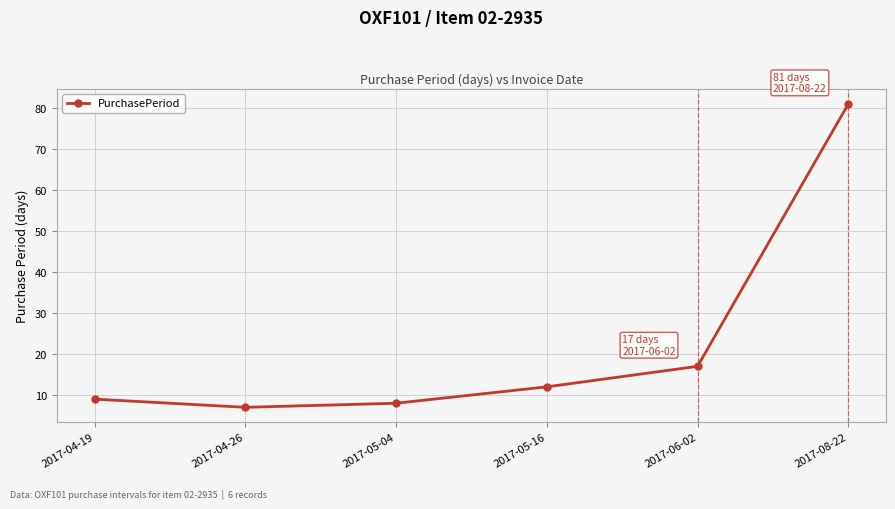

Reading right to left, transcribe all the data shown in this chart.

81	17	12	8	7	9